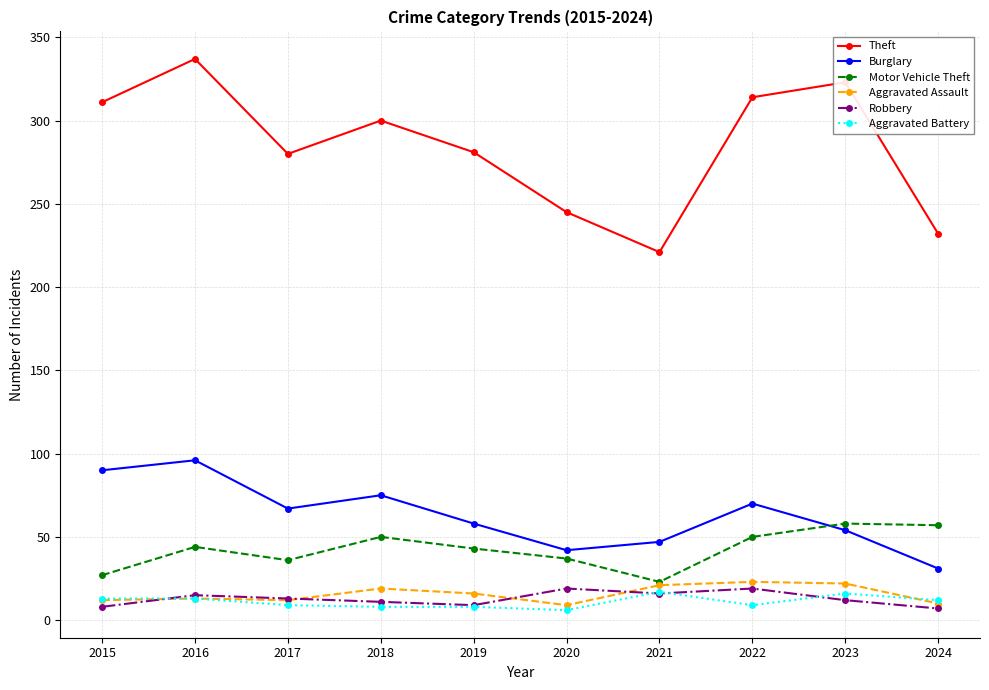

What is the value of the Robbery point at the 2nd from the left?

15